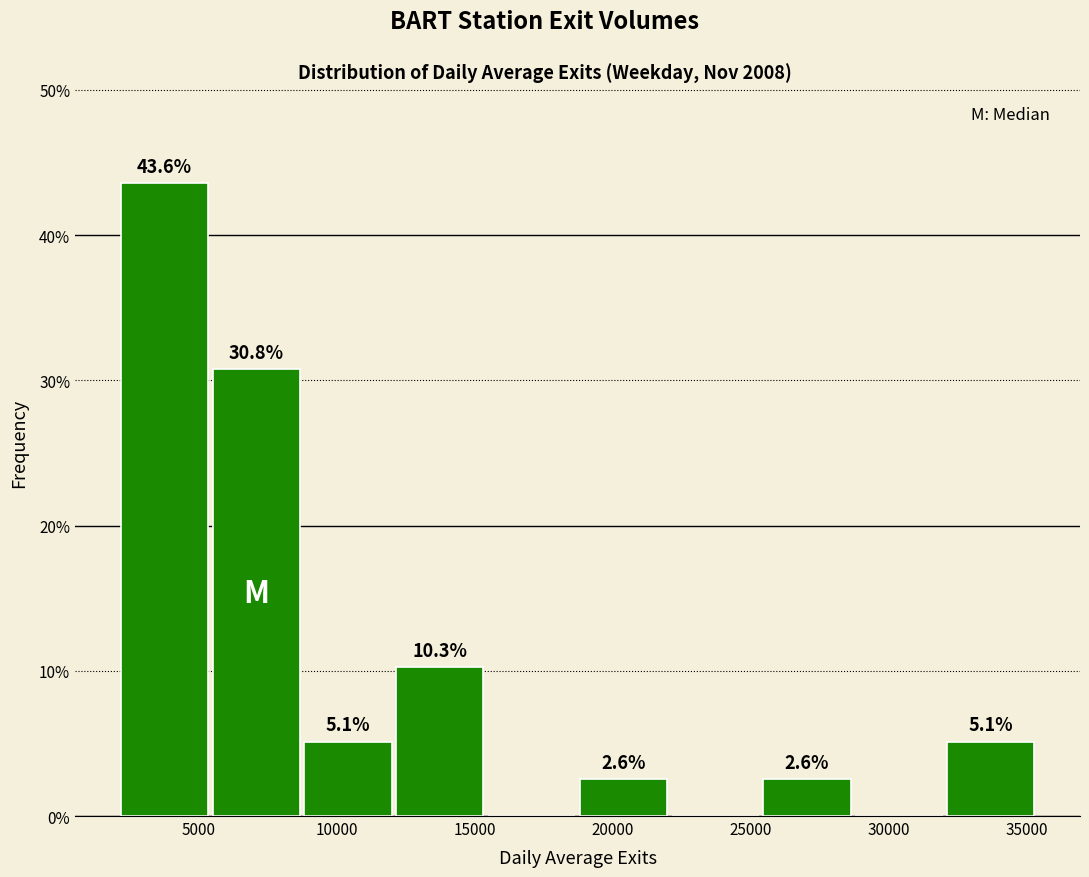

Which range on the x-axis has the tallest bar?

2000 to 5500